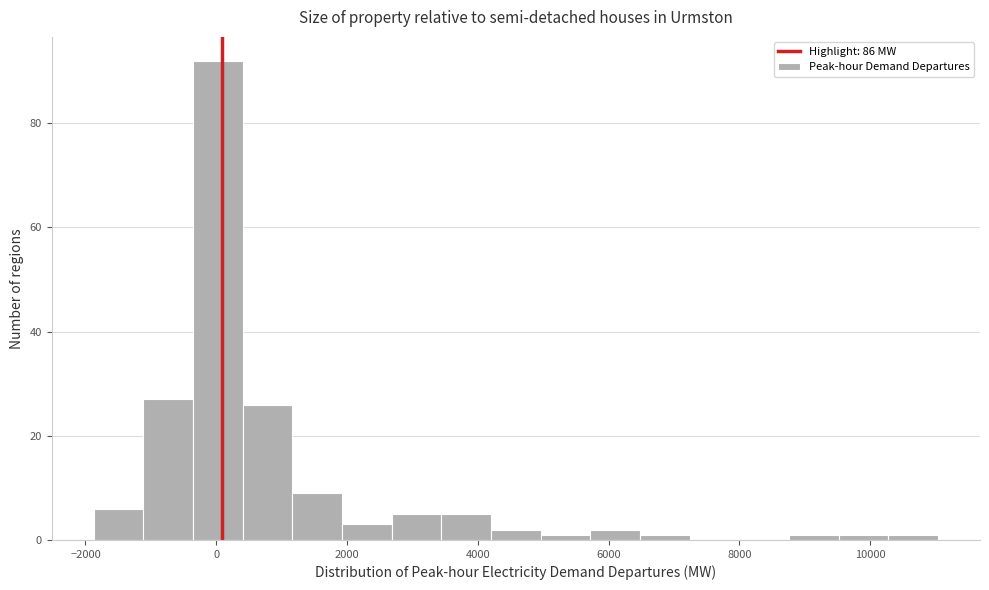

Around what value on the x-axis is the tallest bar? Give the approximate position of its centre, as read against the axis.

0